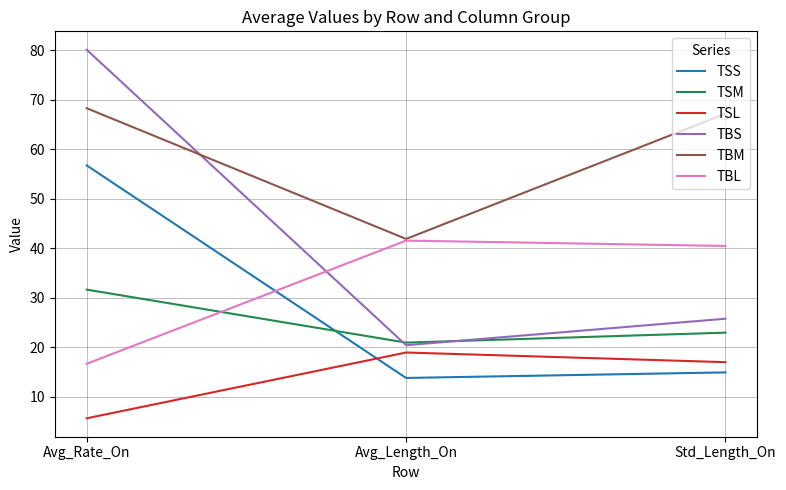

What position from the right is Avg_Rate_On?

3